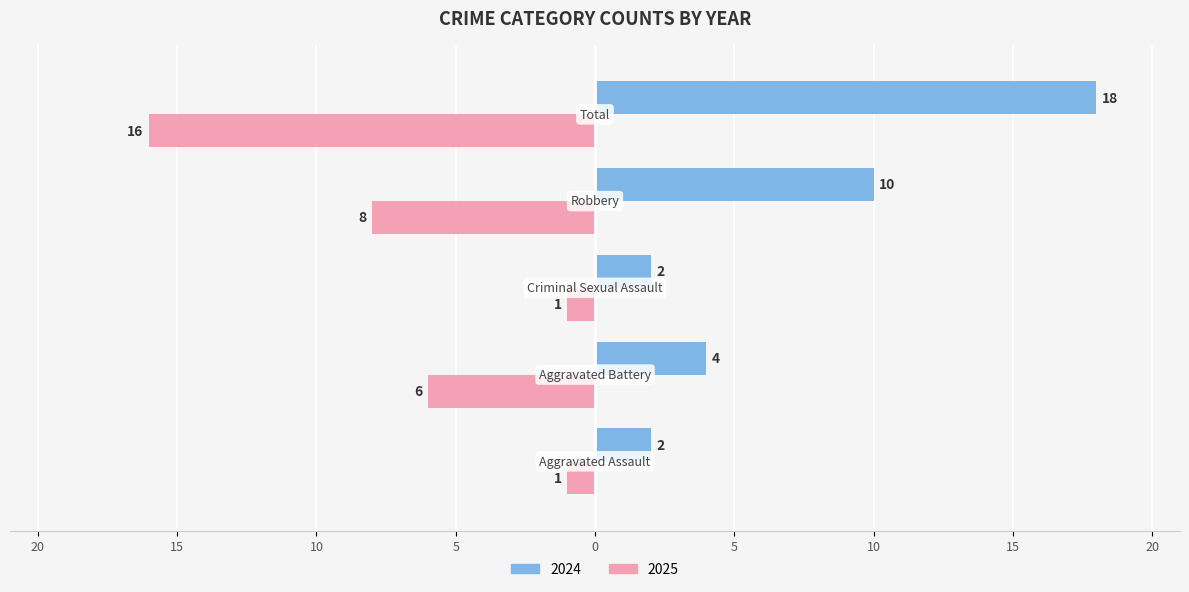

What are all the series names shown in the legend?

2024, 2025